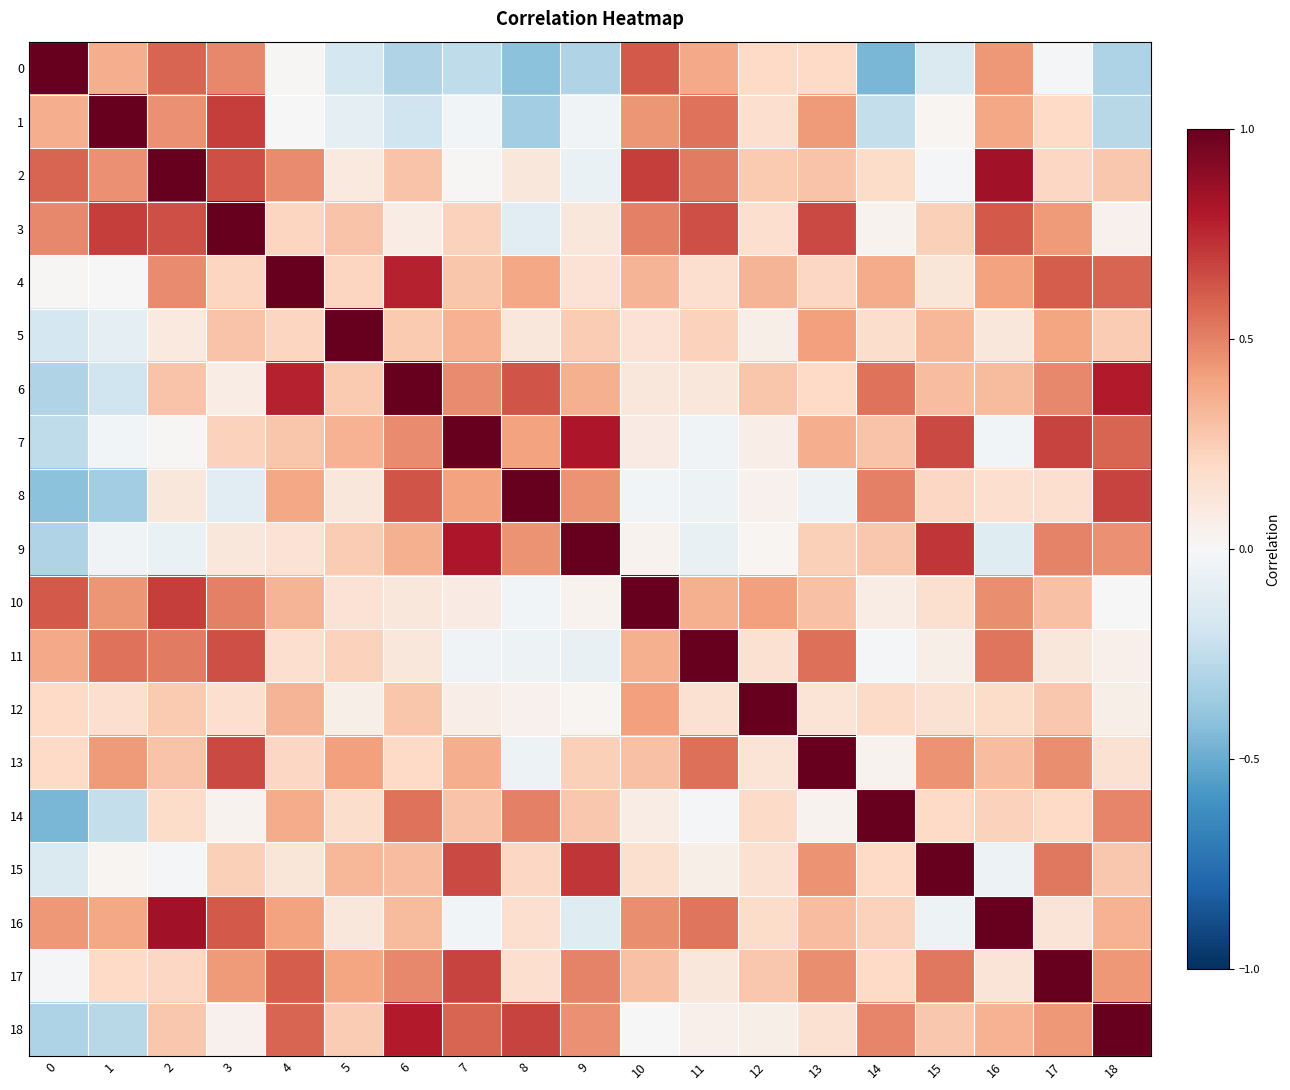

At which category is the sum across all series the highest?

17